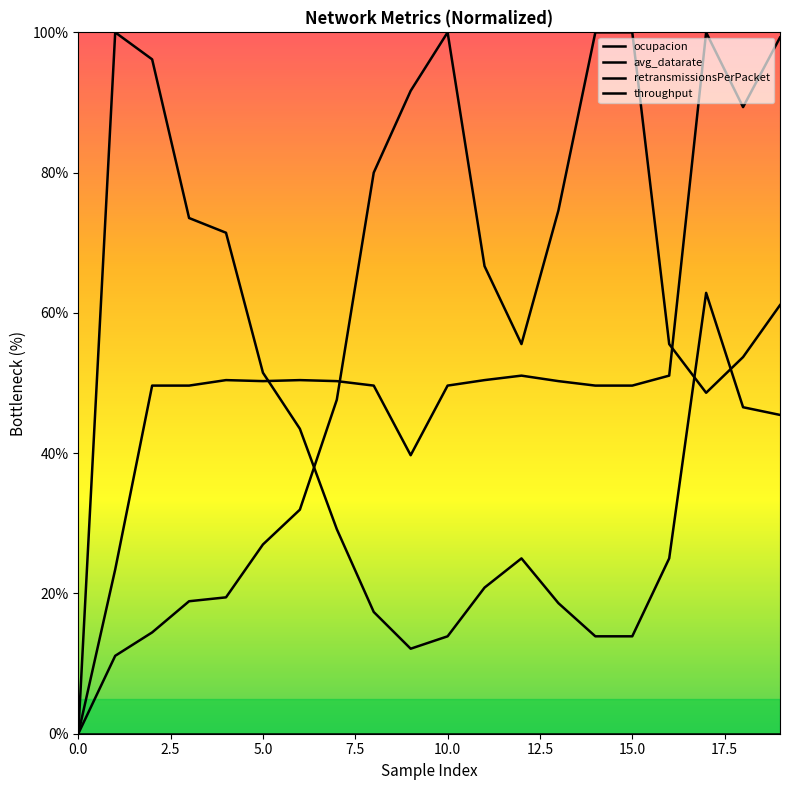

True or false: retransmissionsPerPacket and ocupacion intersect in this chart.

False